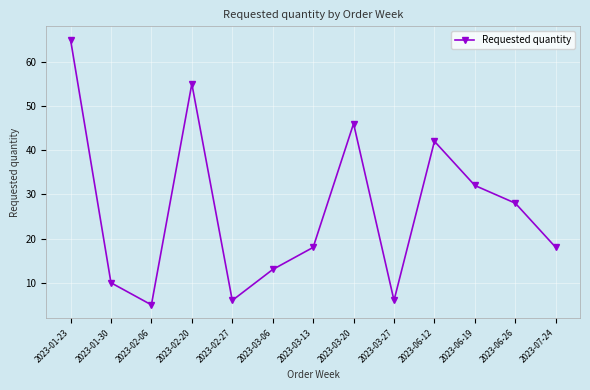

Approximately how many times larger is the value at 2023-03-27 compared to 2023-06-19?

0.2